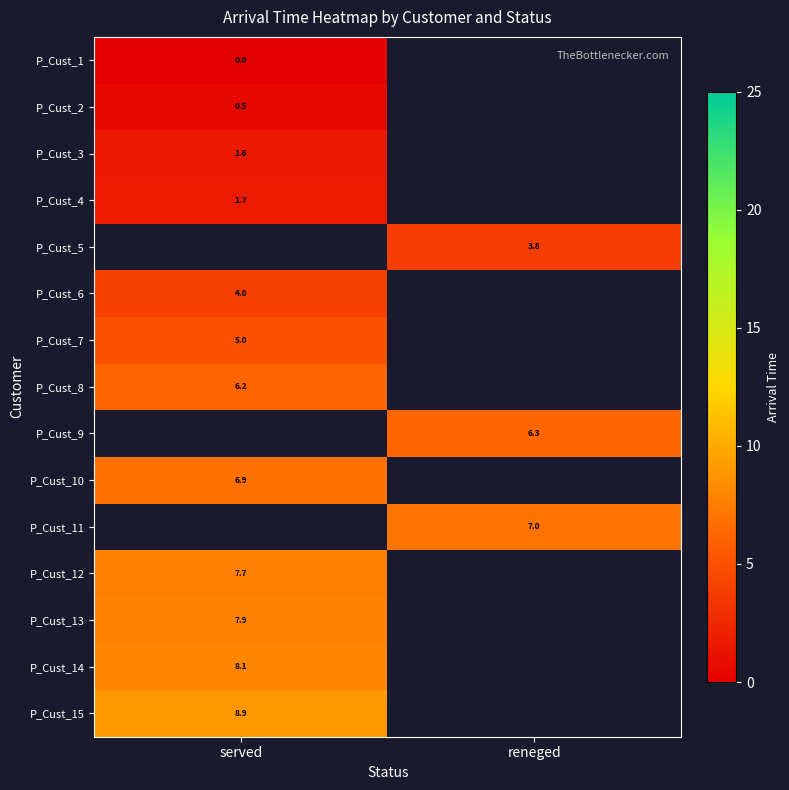

The P_Cust_3 series shows 1.6 at served. True or false?

True